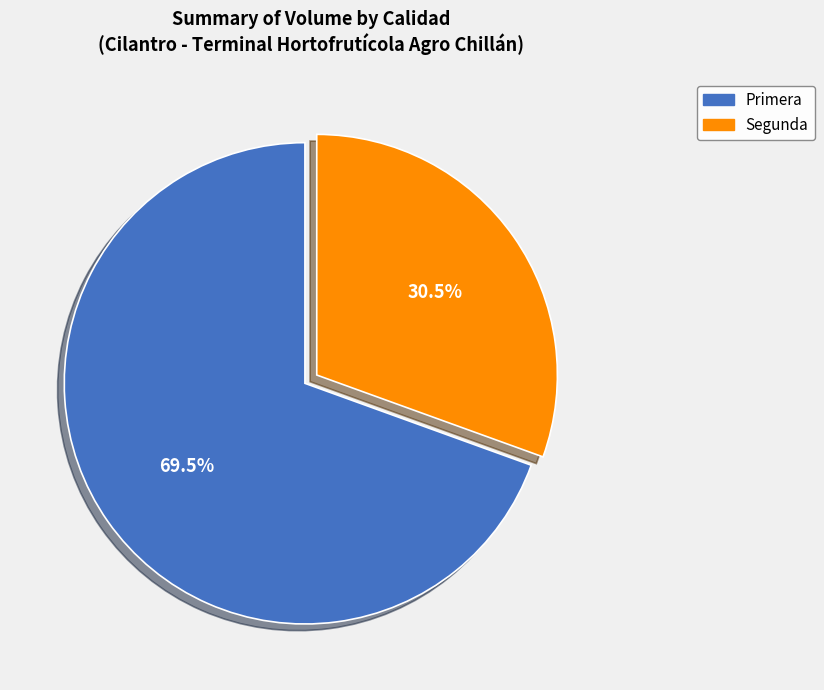

Combined, do Primera and Segunda account for over 50%?

Yes